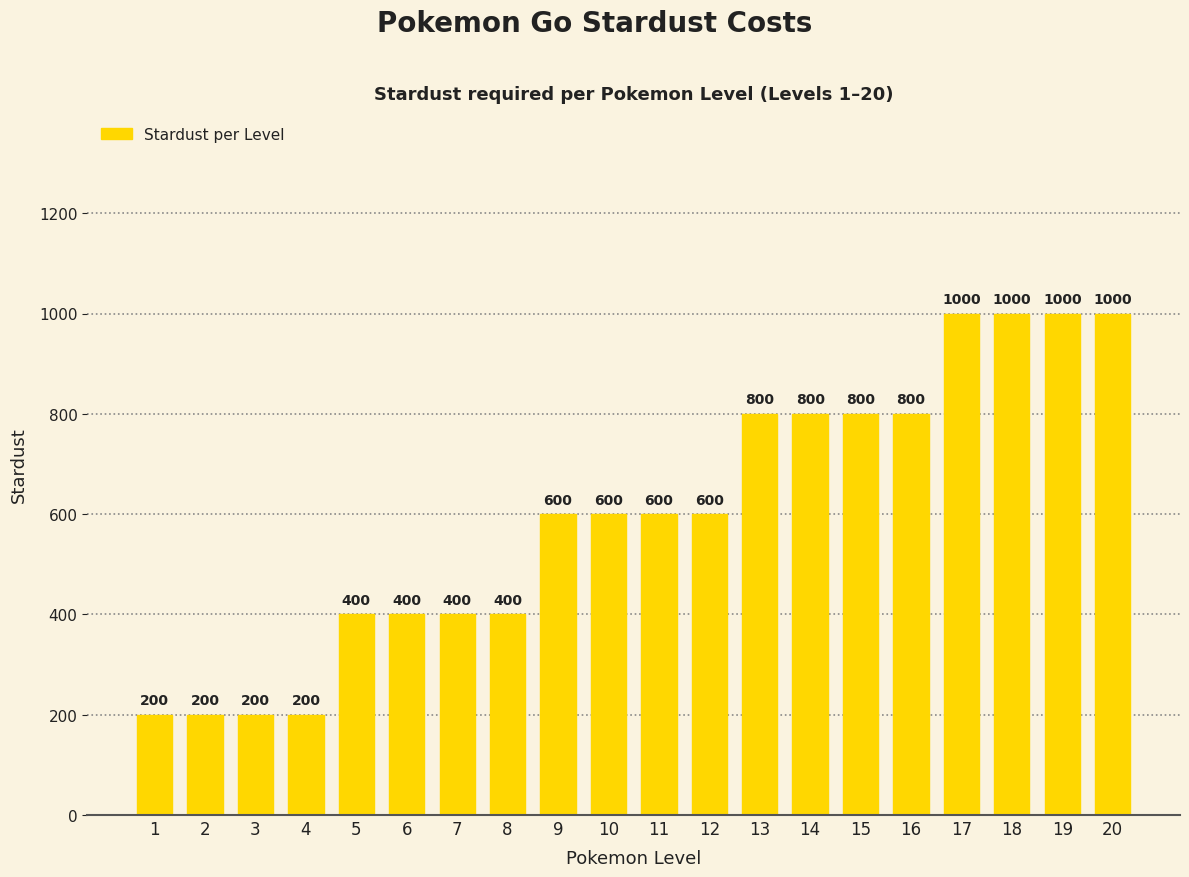

How many distinct data groups are displayed?

1